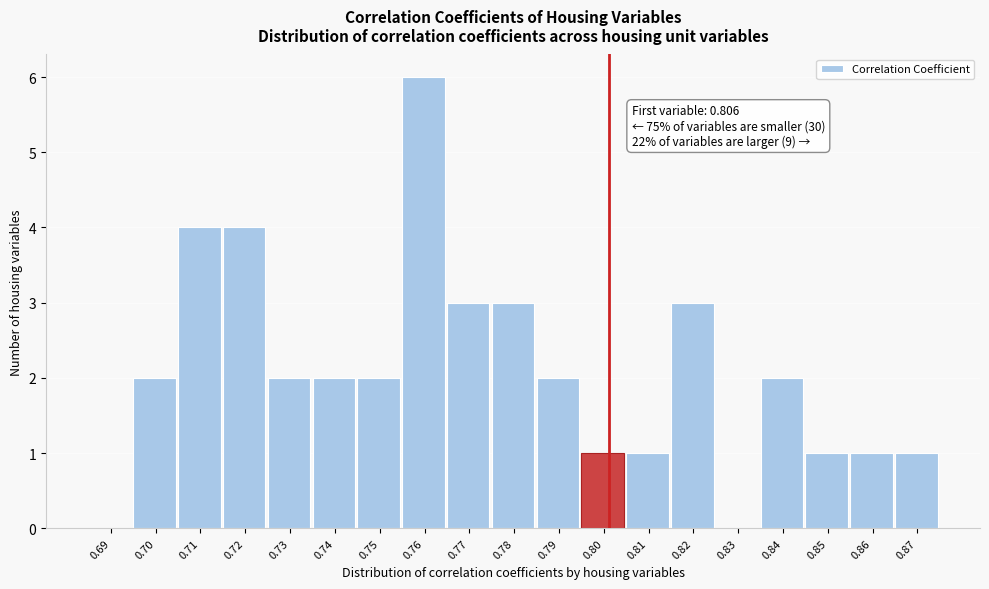

Reading right to left, list all the values displayed in this chart.

0.87=1	0.86=1	0.85=1	0.84=2	0.83=0	0.82=3	0.81=1	0.80=1	0.79=2	0.78=3	0.77=3	0.76=6	0.75=2	0.74=2	0.73=2	0.72=4	0.71=4	0.70=2	0.69=0